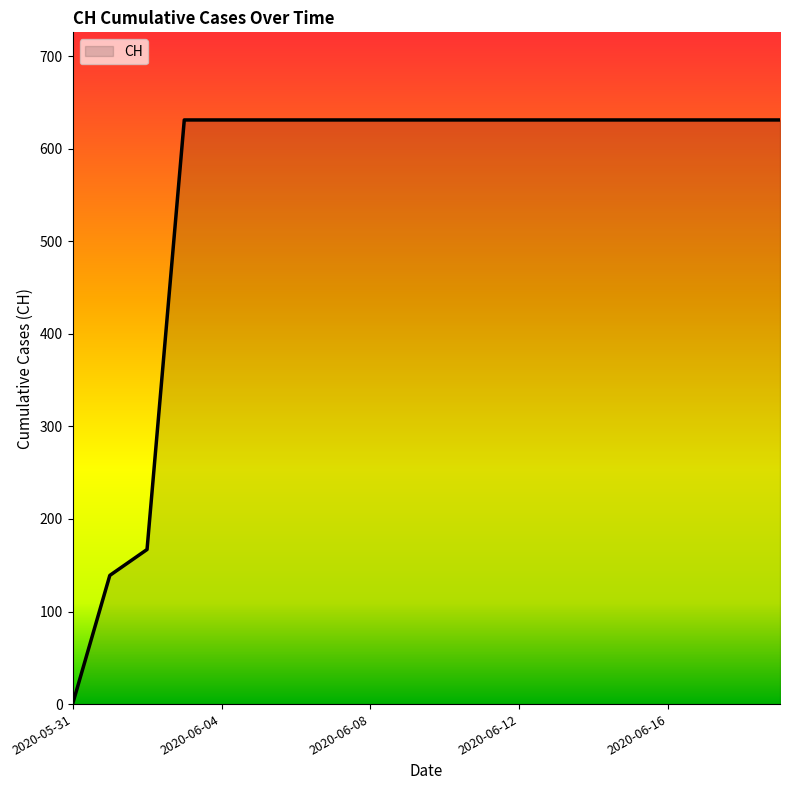

Reading left to right, list all the values displayed in this chart.

0	139	167	631	631	631	631	631	631	631	631	631	631	631	631	631	631	631	631	631